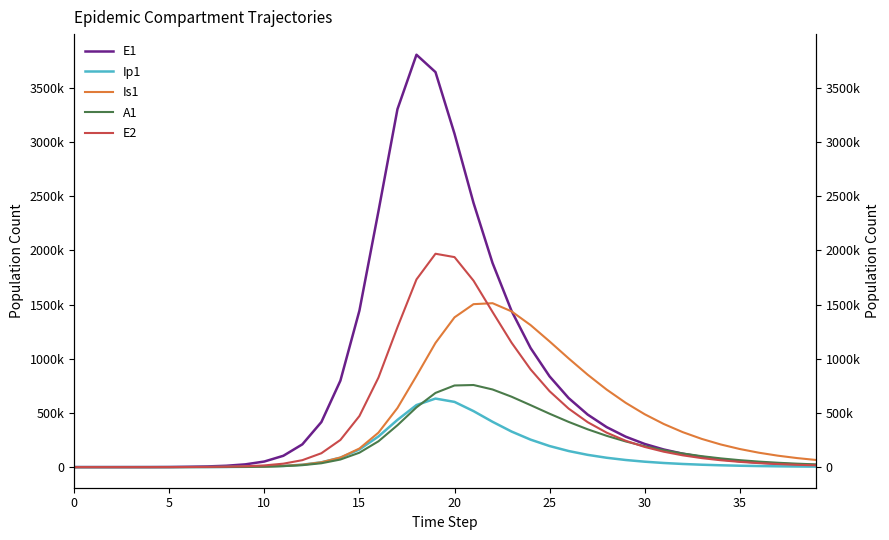

At which category is the sum across all series the highest?

19